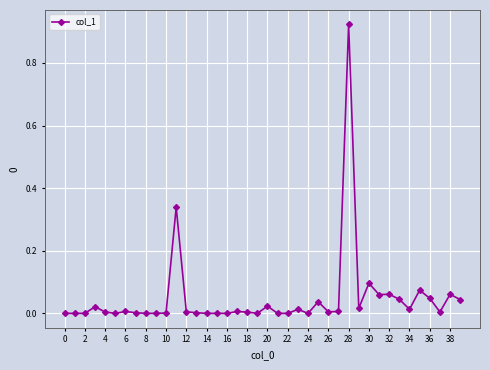

True or false: the data has more than 1 interior local peaks.

True